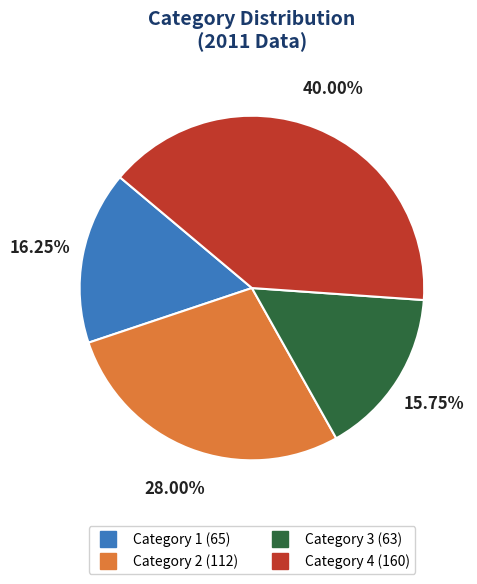

How many slices are in this pie chart?

4